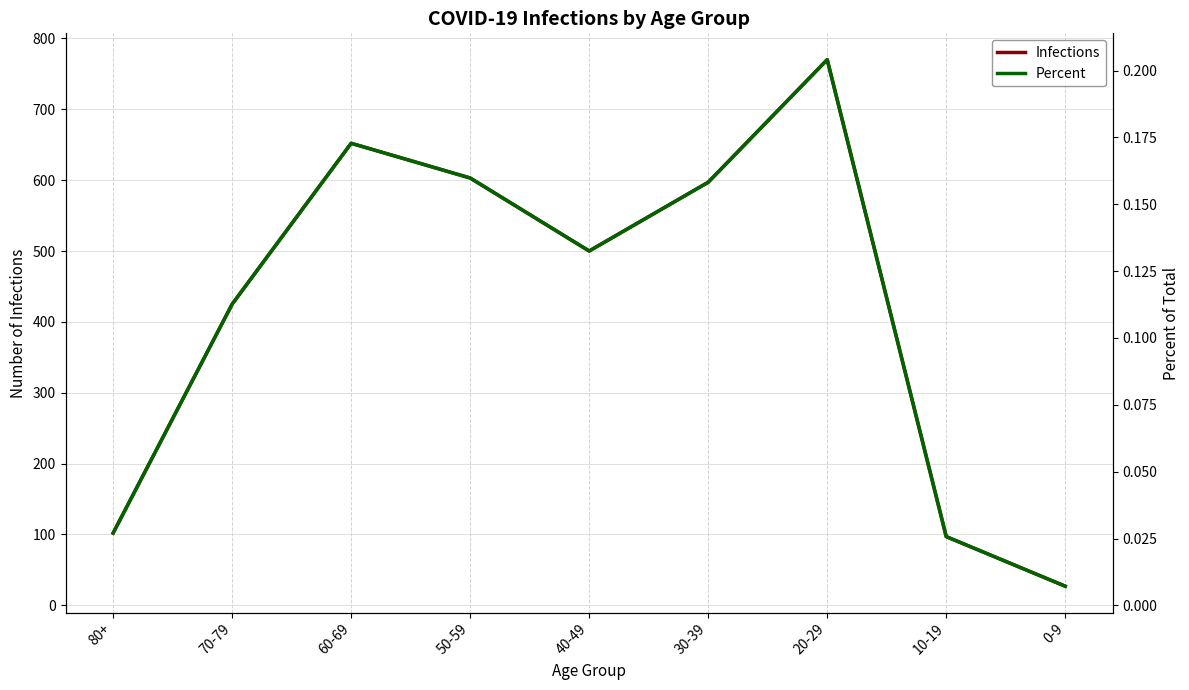

At 30-39, list the series in order from smallest to largest.

Percent, Infections